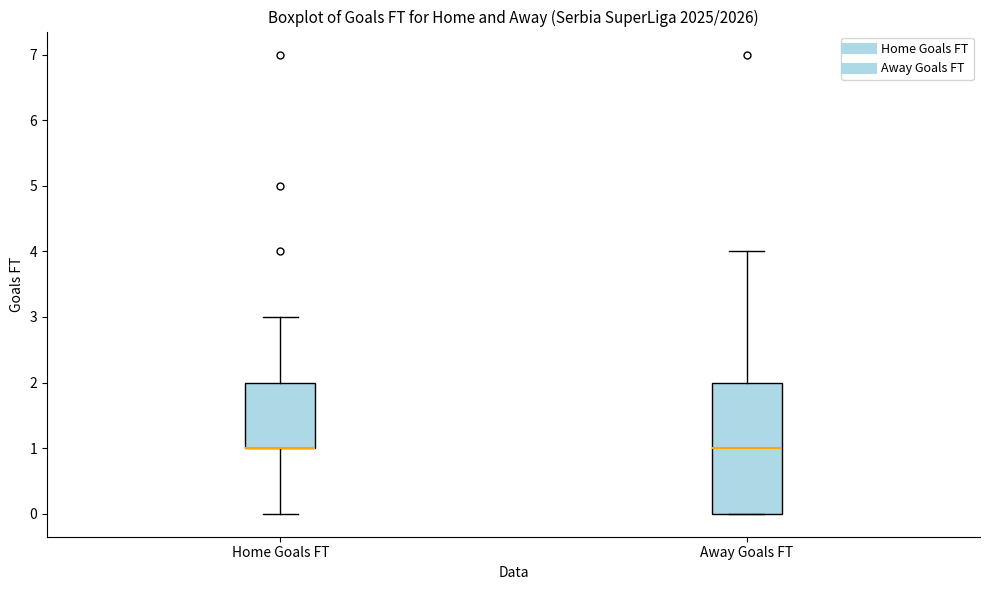

Comparing the boxes themselves (not the whiskers), which one is the tallest?

Away Goals FT